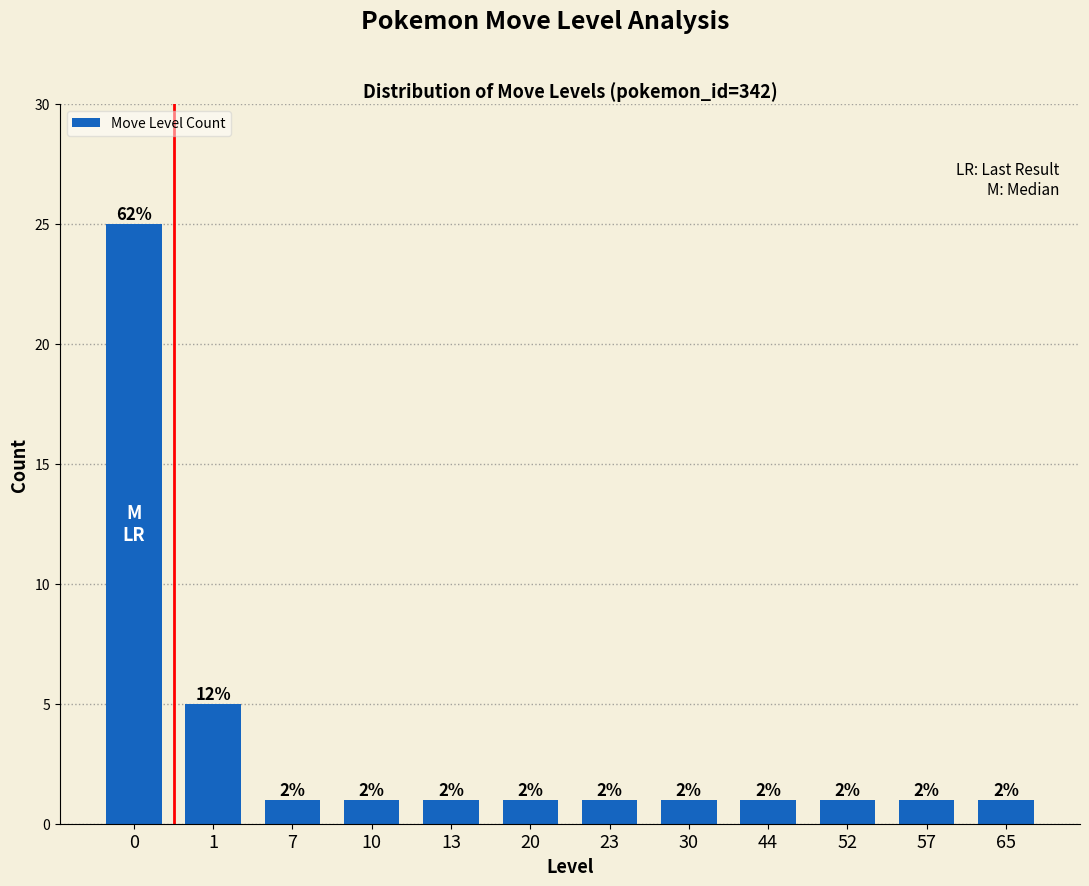

Which label corresponds to the smallest value in the chart?

7